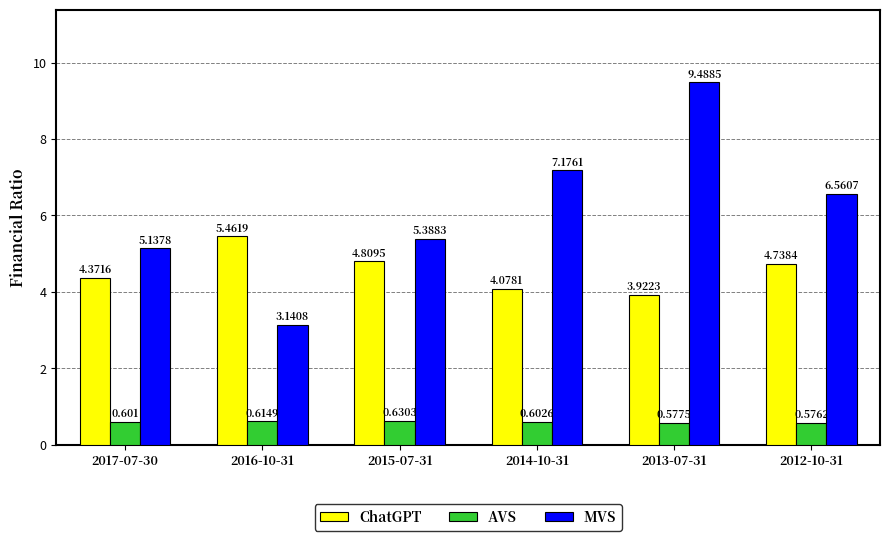

What is the difference between the MVS values at 2012-10-31 and 2017-07-30?

1.4